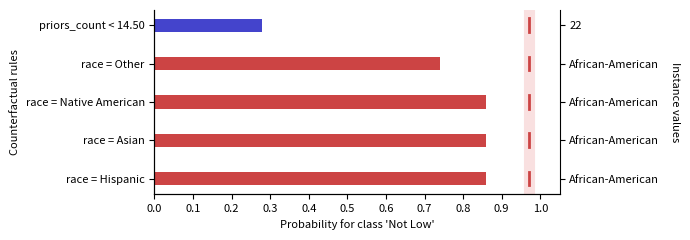

Between 0.1 and 0.0, which is larger?

0.1